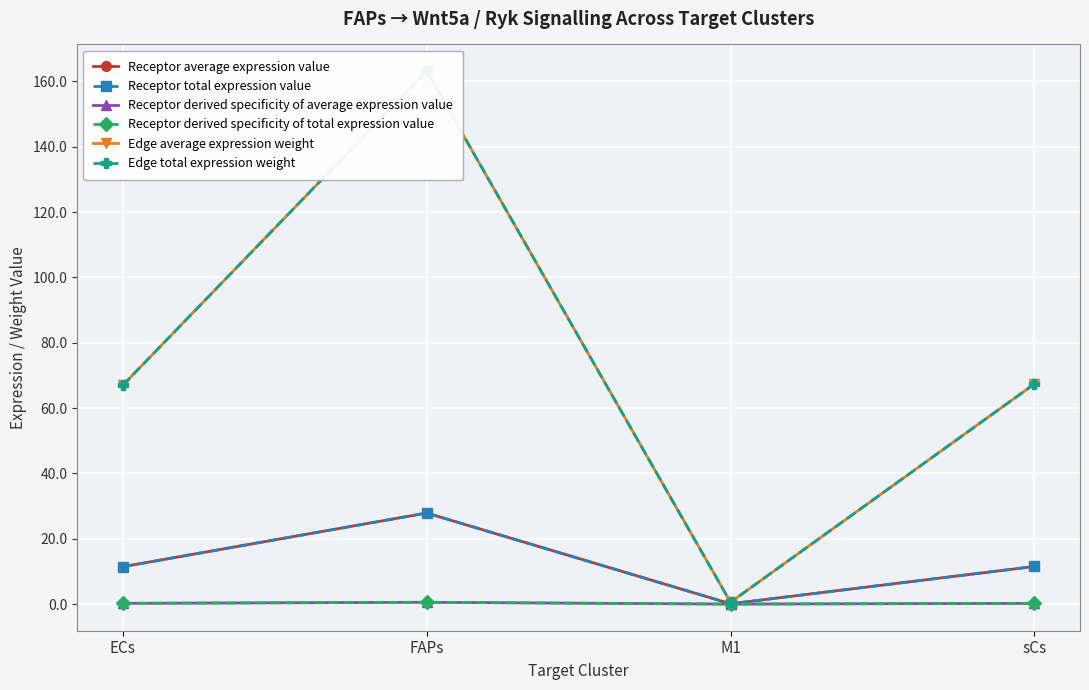

What is the label of the 4th point from the right?

ECs